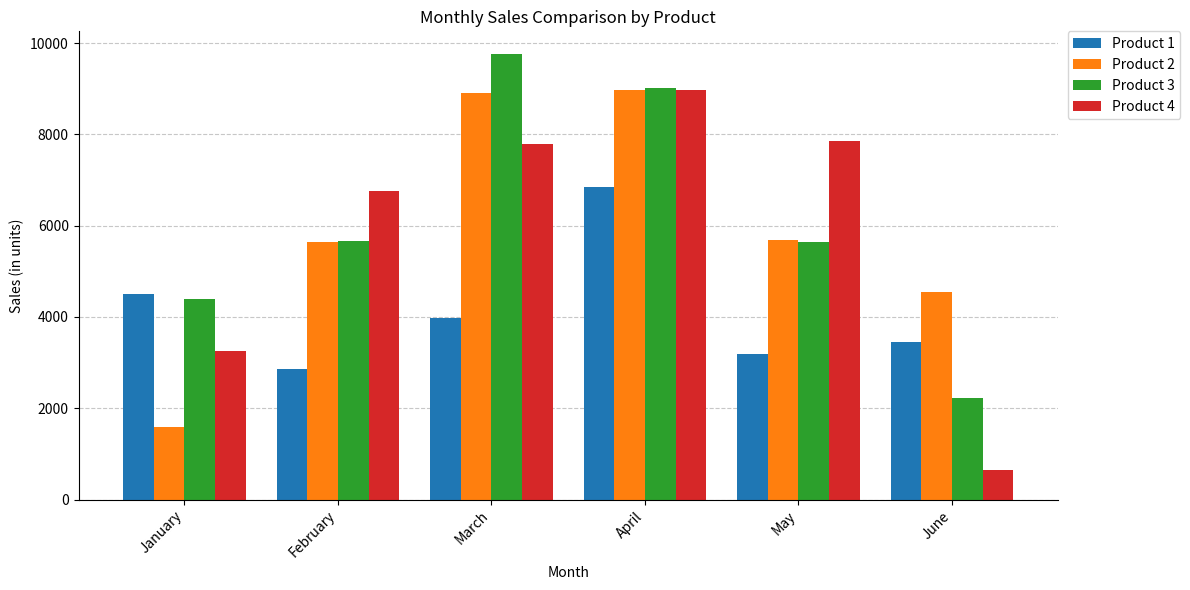

Rank the categories by Product 1 value from highest to lowest.

April, January, March, June, May, February